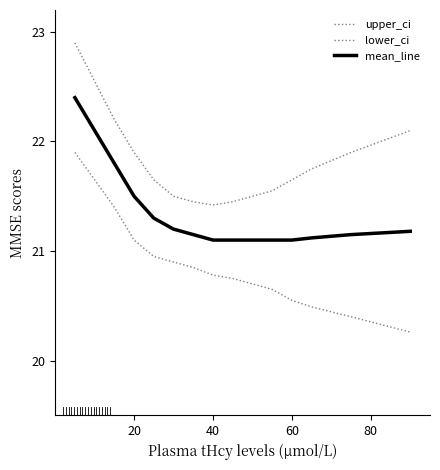

Which series has the largest range (max minus min)?

lower_ci